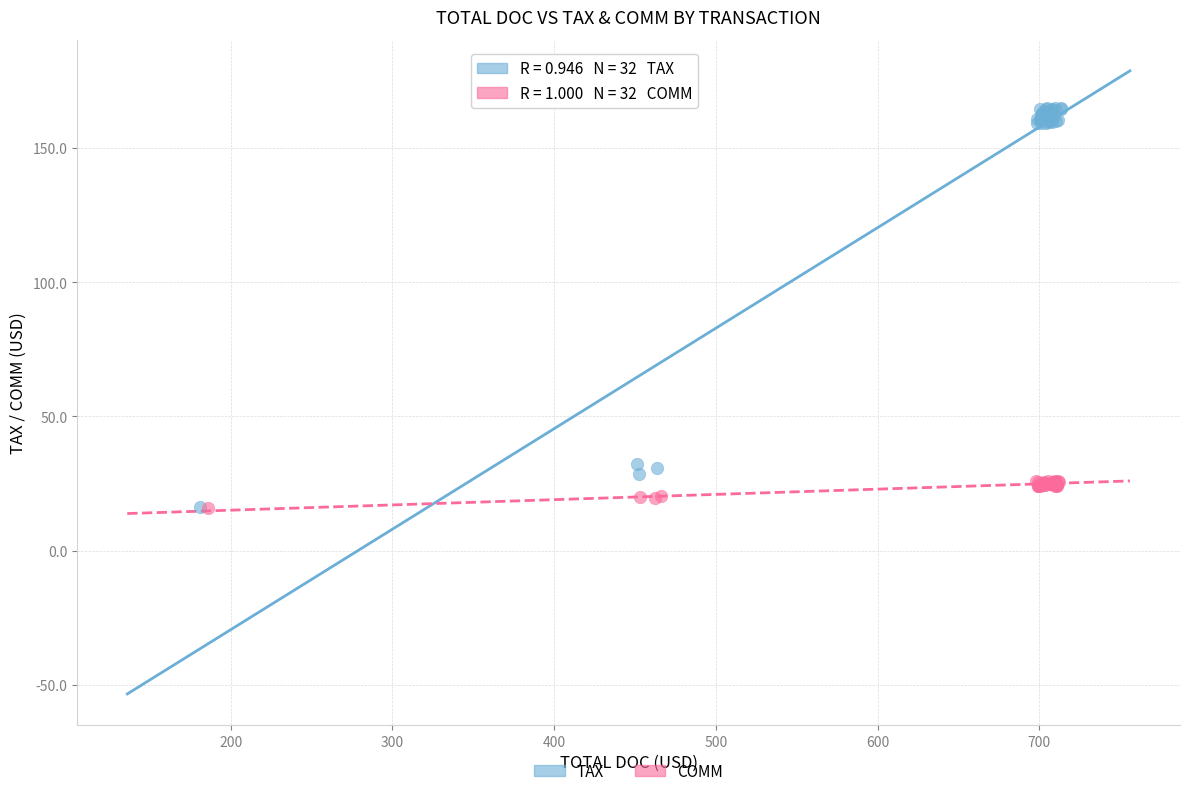

Which series has the largest Y range (max minus min)?

TAX